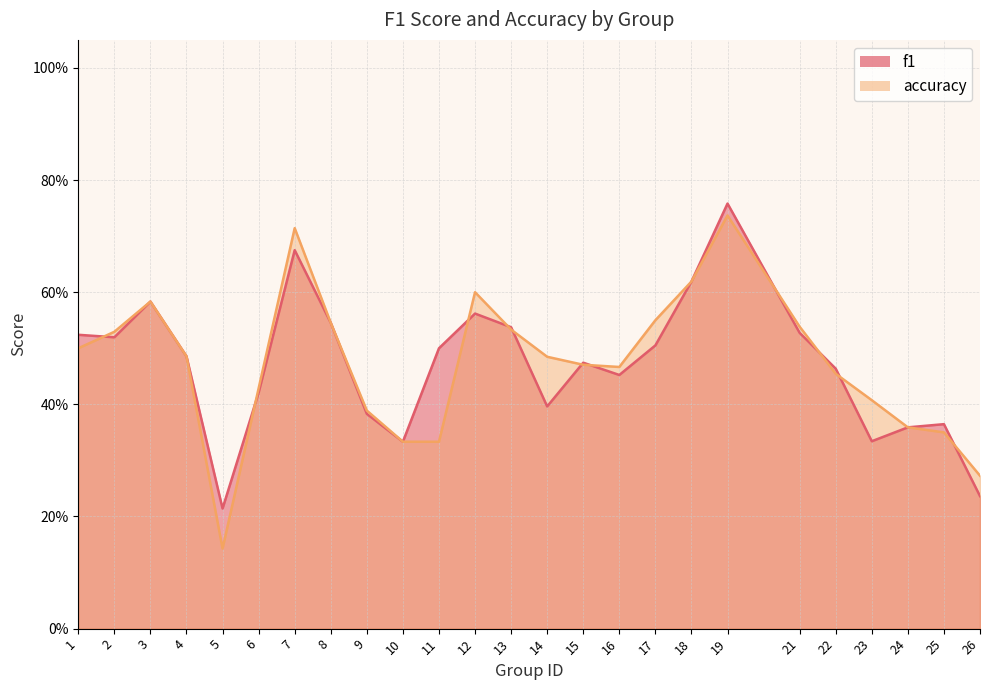

Reading left to right, transcribe all the data shown in this chart.

f1: 0.5	0.5	0.6	0.5	0.2	0.4	0.7	0.5	0.4	0.3	0.5	0.6	0.5	0.4	0.5	0.5	0.5	0.6	0.8	0.5	0.5	0.3	0.4	0.4	0.2
accuracy: 0.5	0.5	0.6	0.5	0.1	0.4	0.7	0.5	0.4	0.3	0.3	0.6	0.5	0.5	0.5	0.5	0.6	0.6	0.7	0.5	0.5	0.4	0.4	0.3	0.3